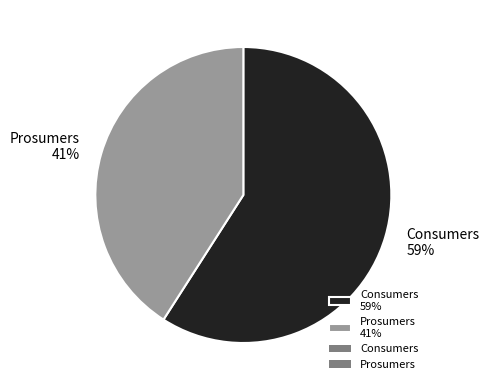

To the nearest percent, what is the difference between the Prosumers and Consumers slice percentages?

18%